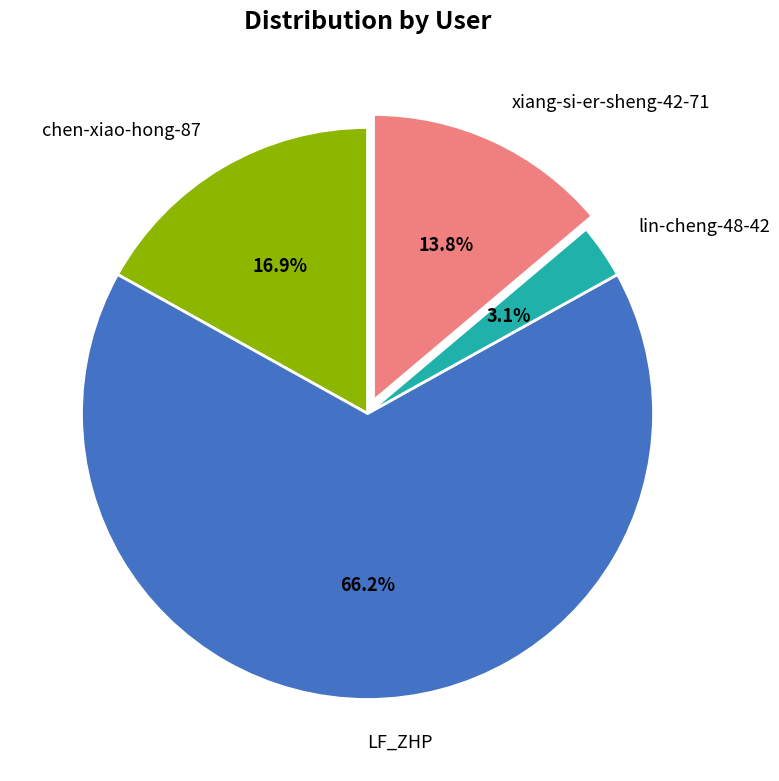

Combined, do LF_ZHP and chen-xiao-hong-87 account for over 50%?

Yes